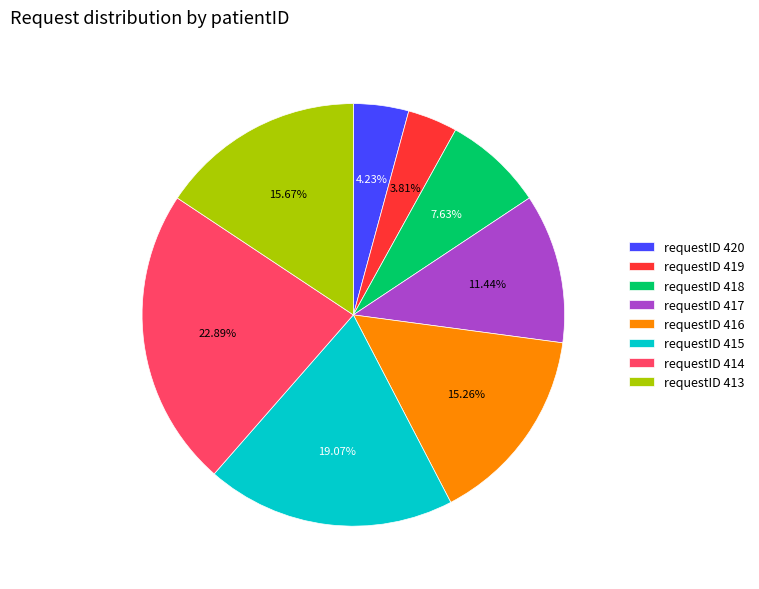

Does any single category account for the majority?

No